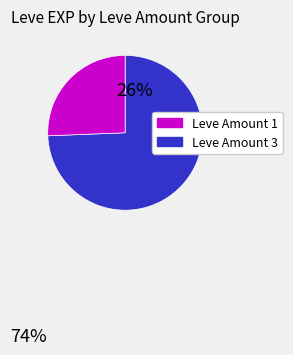

Is it true that Leve Amount 1 is 74% of the pie?

True